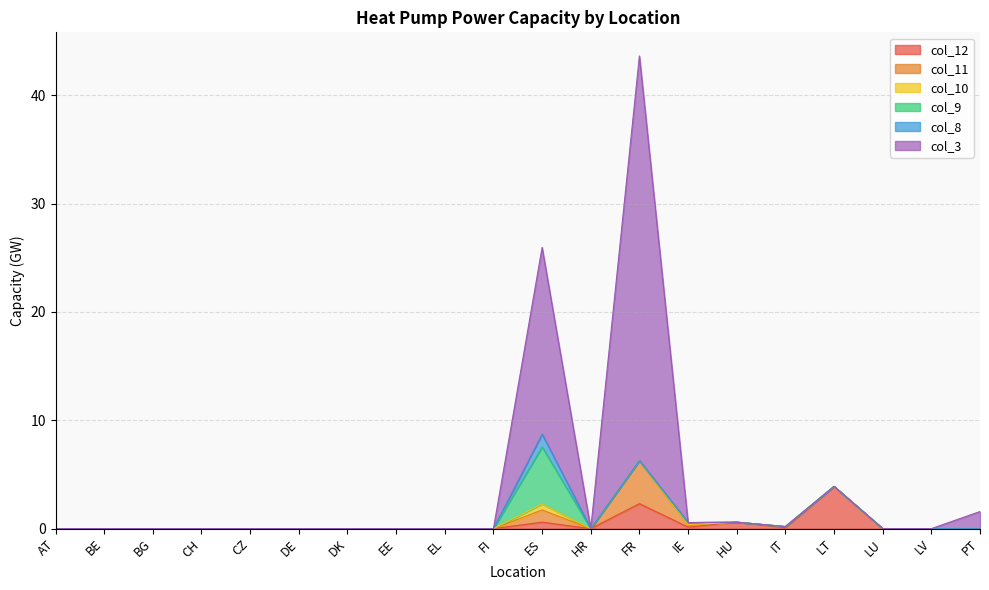

At which label is col_11 closest to 1?

ES